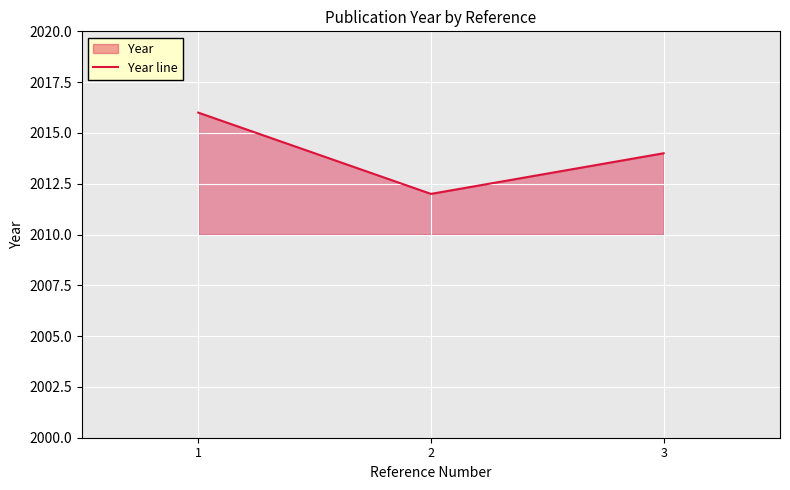

Does the chart display data point markers on the line(s)?

No